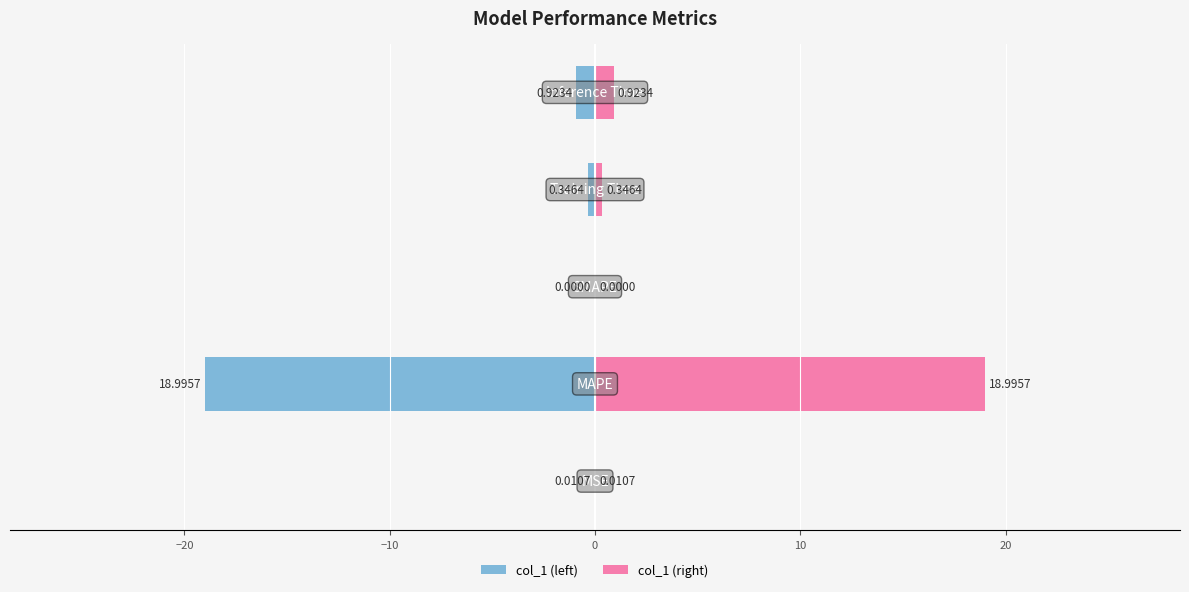

List the series in order of their overall mean, lowest first.

col_1 (left), col_1 (right)